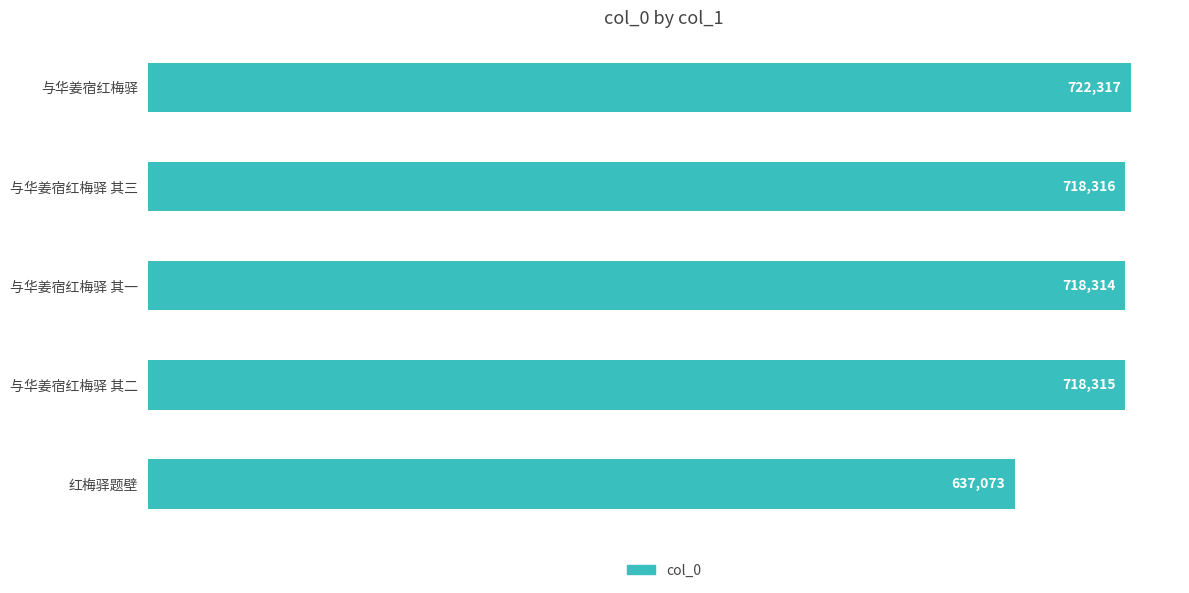

List the labels in order of value, largest first.

与华姜宿红梅驿, 与华姜宿红梅驿 其三, 与华姜宿红梅驿 其二, 与华姜宿红梅驿 其一, 红梅驿题壁